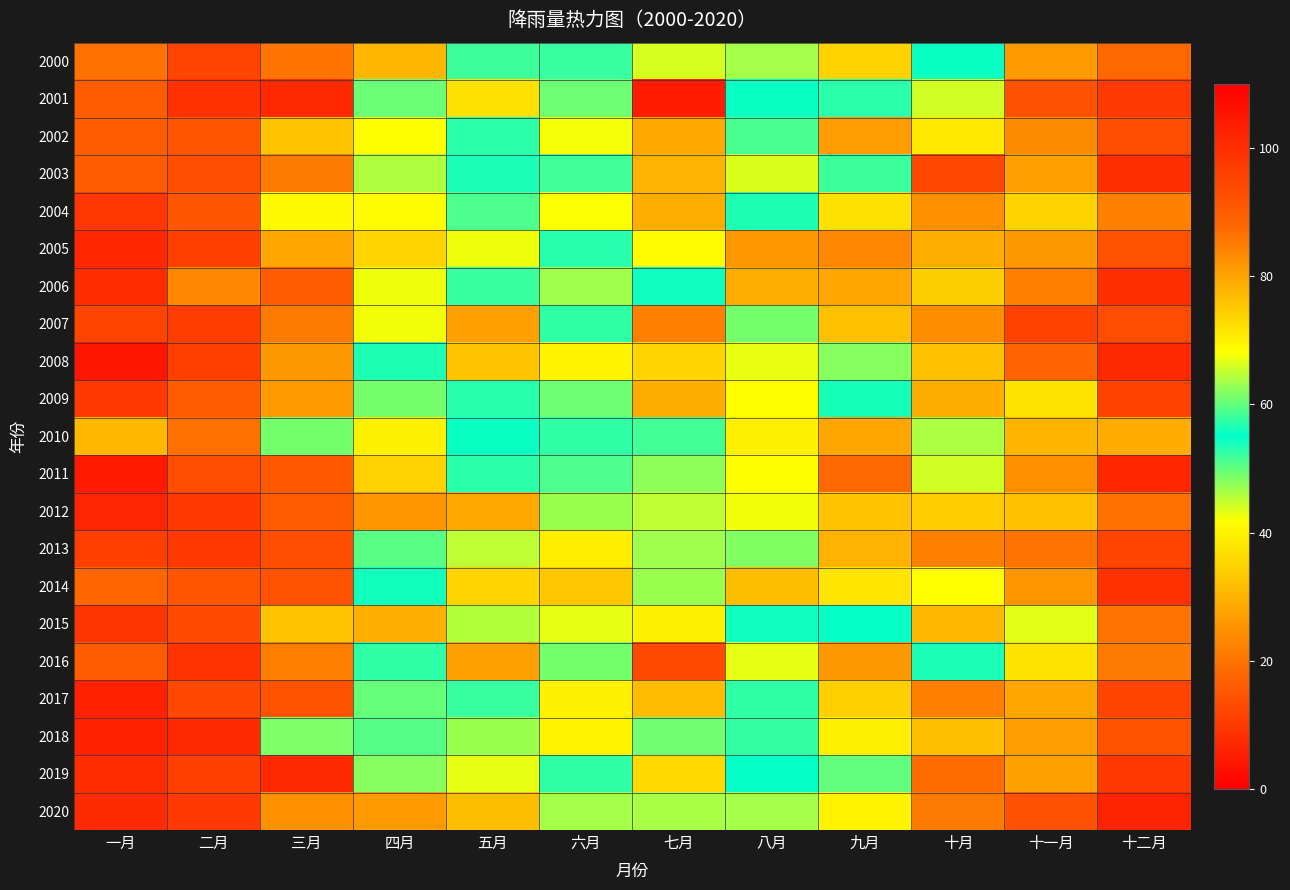

What is the spread (max minus min) of values at 十一月?

31.8